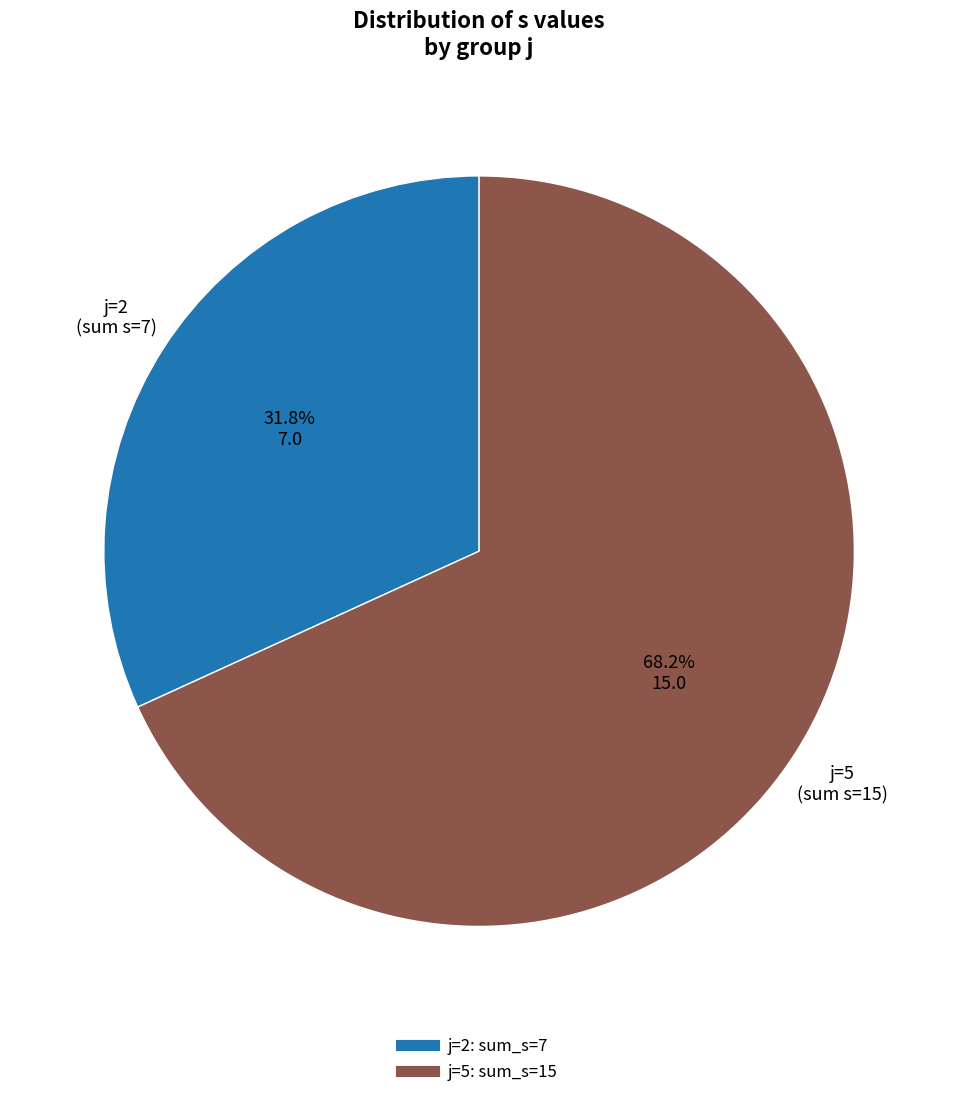

Does any single category account for the majority?

Yes